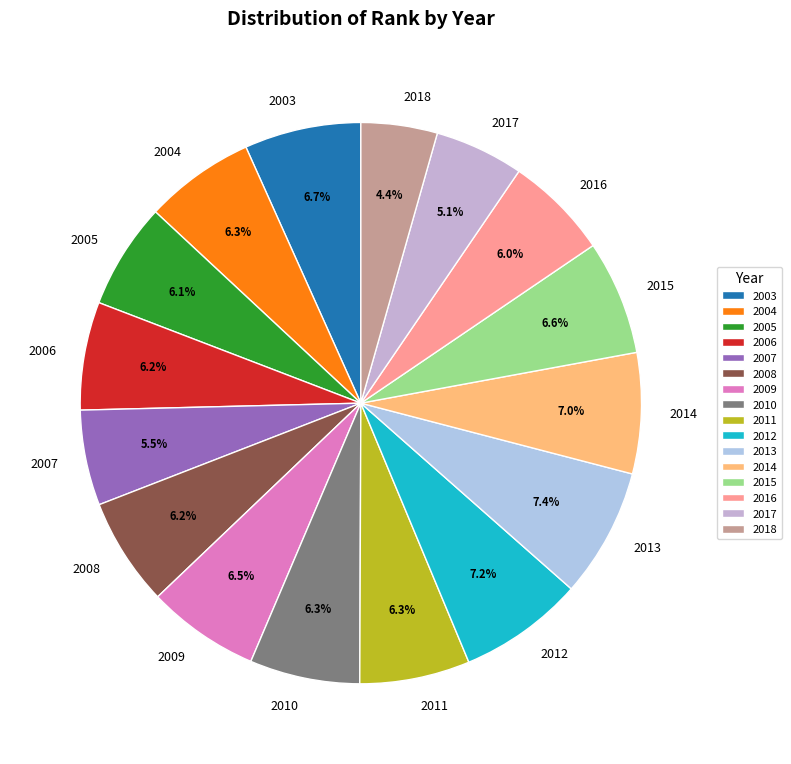

Combined, do 2008 and 2012 account for over 50%?

No